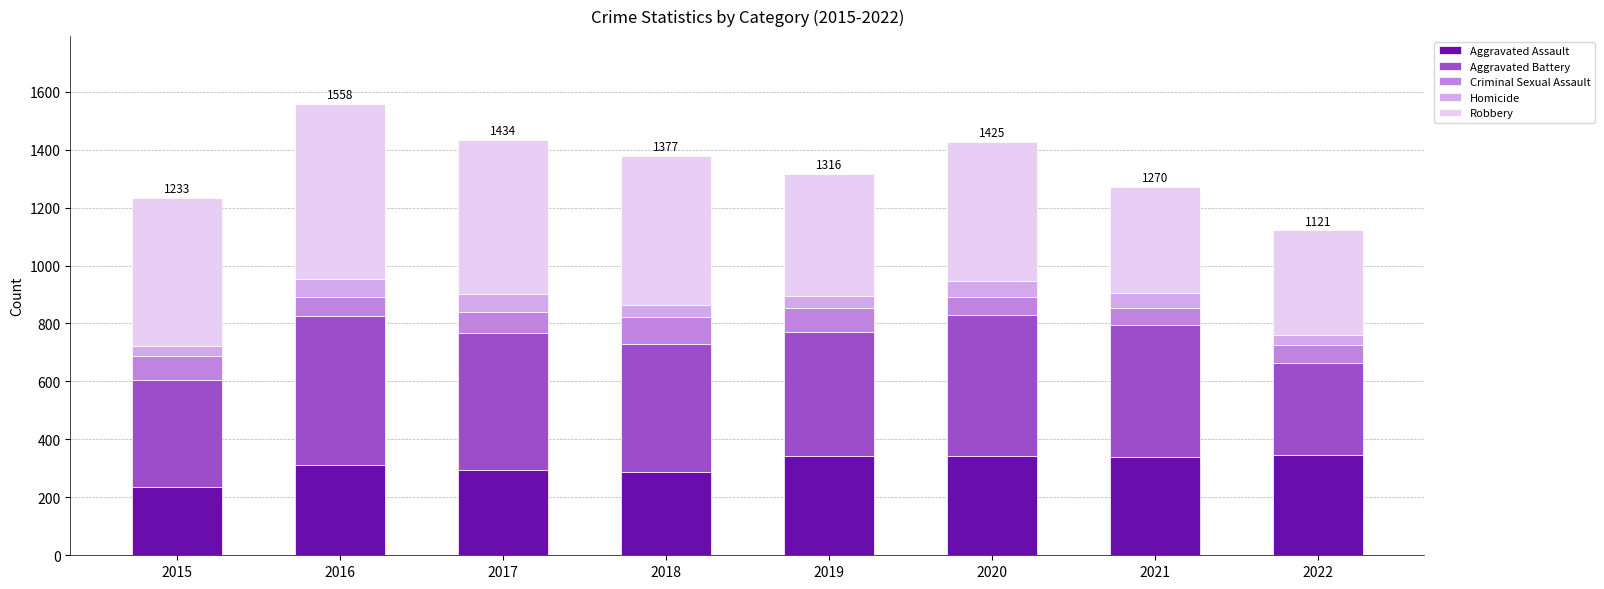

What is the average value of the Aggravated Assault series?

312